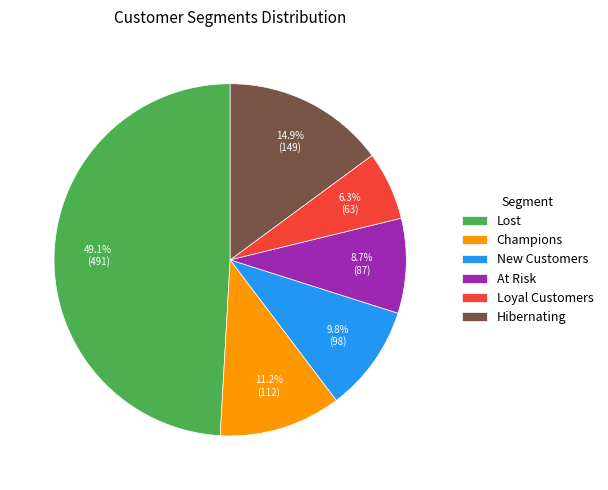

What percentage is the Champions slice, to the nearest percent?

11%